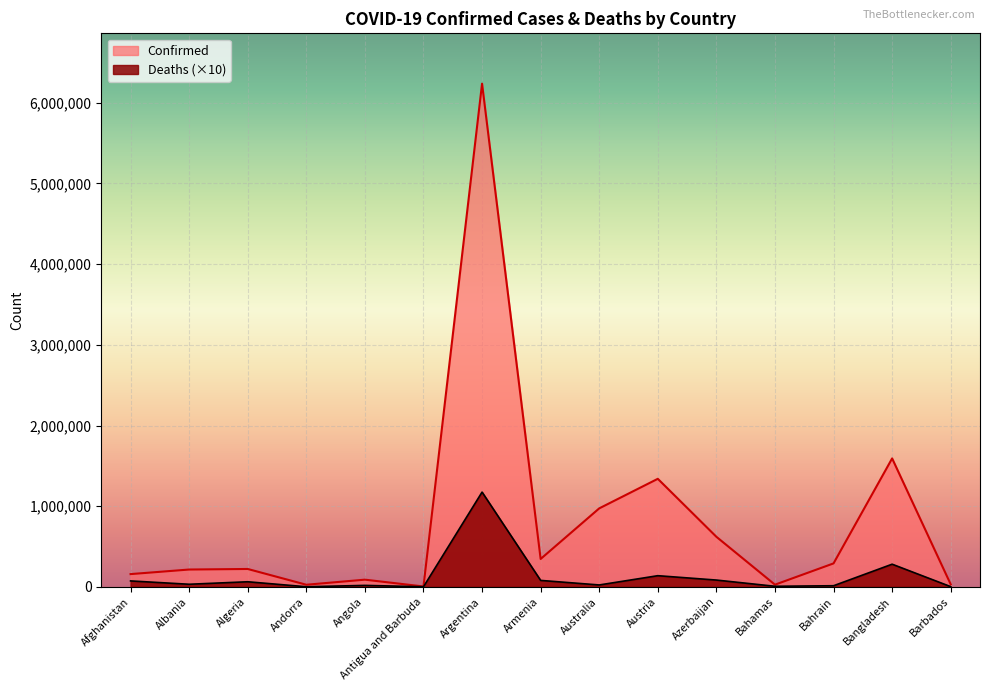

Reading right to left, extract all data points from this chart.

Confirmed: 31499	1592209	290878	27122	620679	1339421	972987	345855	6237525	4844	89251	26408	221742	214905	158309
Deaths: 2660	280990	13970	7170	84370	138480	23660	80010	1174650	1190	18190	1410	63300	32330	73690